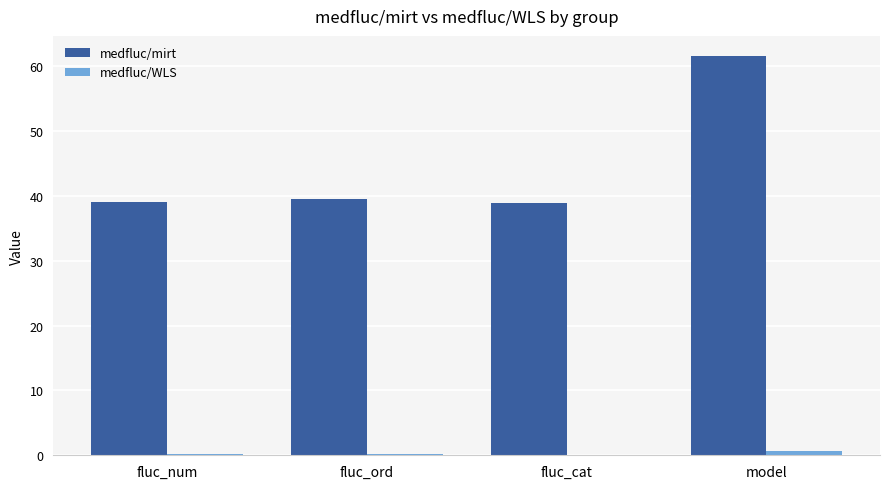

How many distinct data groups are displayed?

2